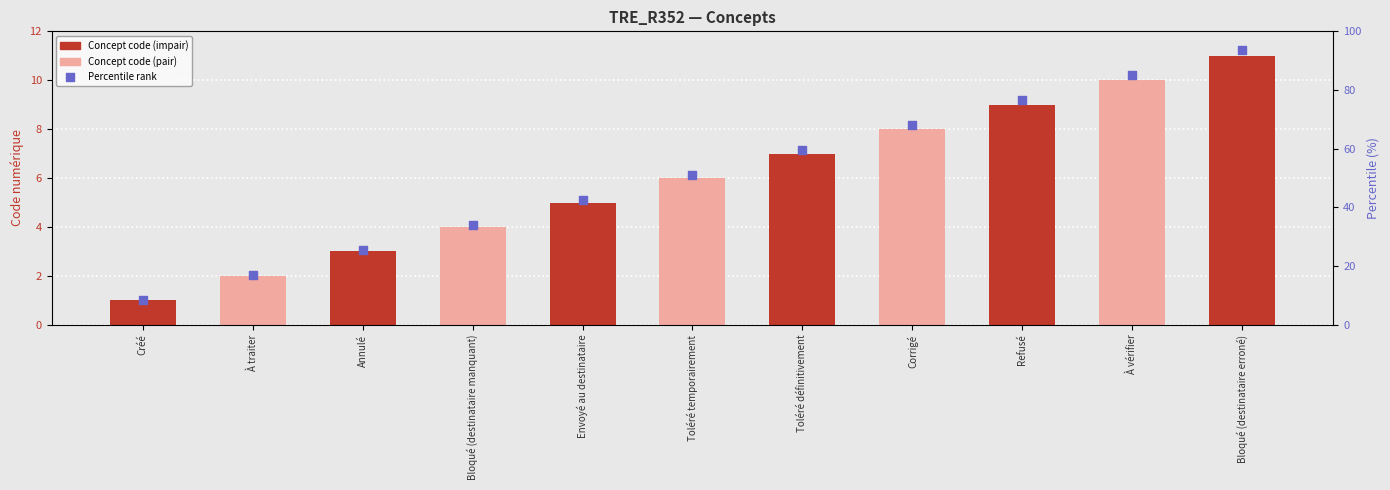

Is the value of Percentile rank at À vérifier greater than the value of Concept code at Annulé?

Yes